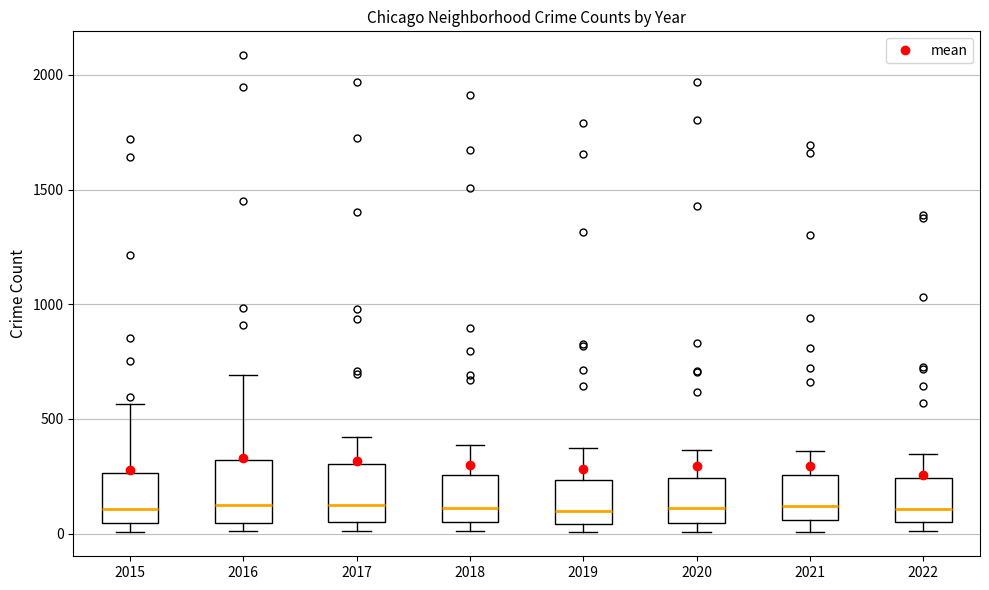

Reading left to right, read every box against the y-axis: the position of its median line, the range the box covers, and the ends of its whiskers. The values are not printed on the chart, so give them approximately, as read against the axis.

2015: median 100, box 50 to 250, whiskers 0 to 550
2016: median 150, box 50 to 300, whiskers 0 to 700
2017: median 100, box 50 to 300, whiskers 0 to 400
2018: median 100, box 50 to 250, whiskers 0 to 400
2019: median 100, box 50 to 250, whiskers 0 to 400
2020: median 100, box 50 to 250, whiskers 0 to 350
2021: median 100, box 50 to 250, whiskers 0 to 350
2022: median 100, box 50 to 250, whiskers 0 to 350